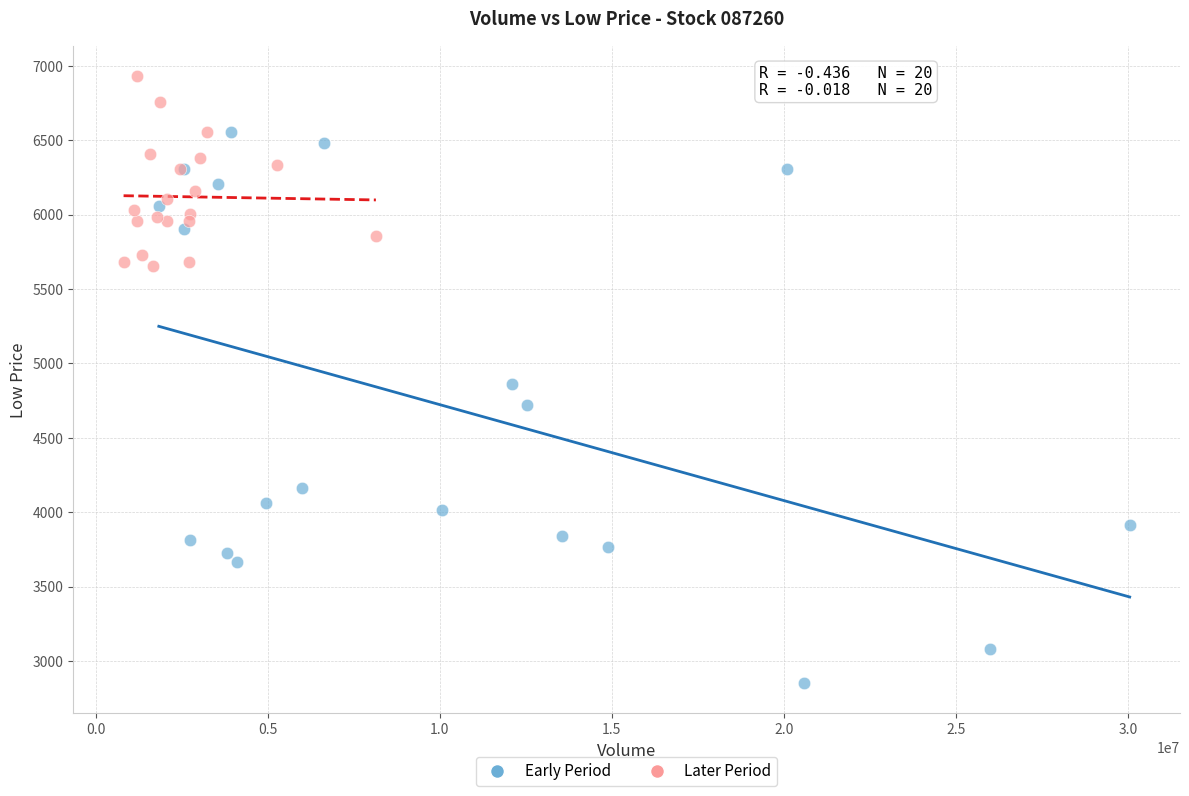

What are all the series names shown in the legend?

Early Period, Later Period